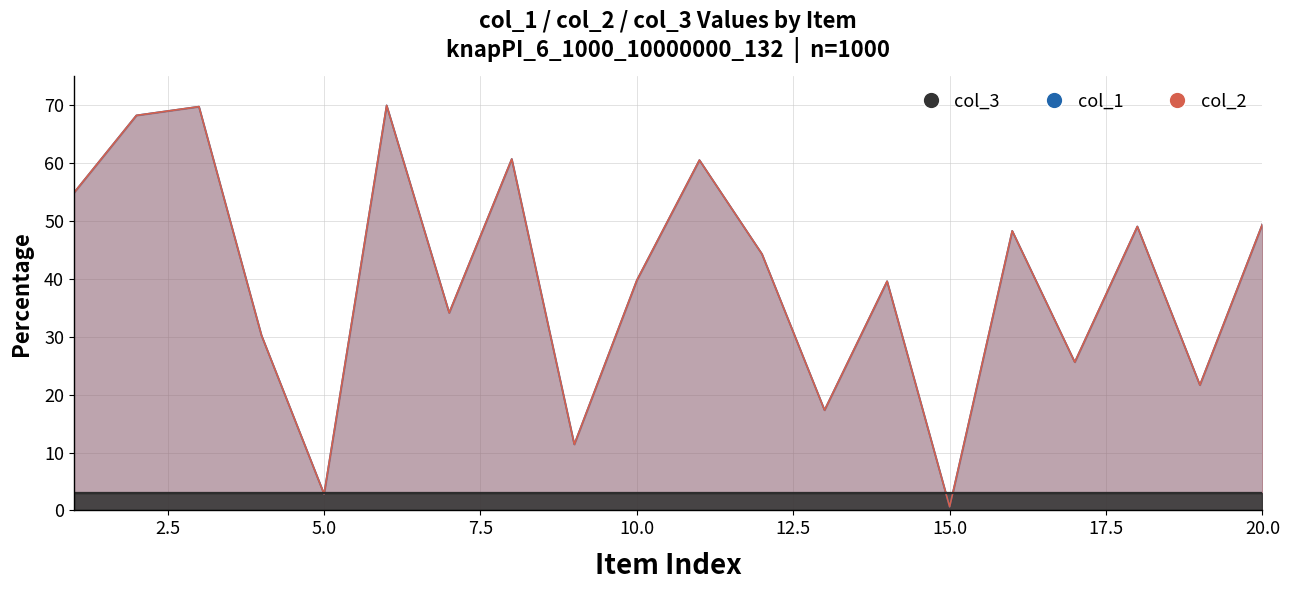

List the labels in order of col_2 value, largest first.

6, 3, 2, 8, 11, 1, 20, 18, 16, 12, 10, 14, 7, 4, 17, 19, 13, 9, 5, 15